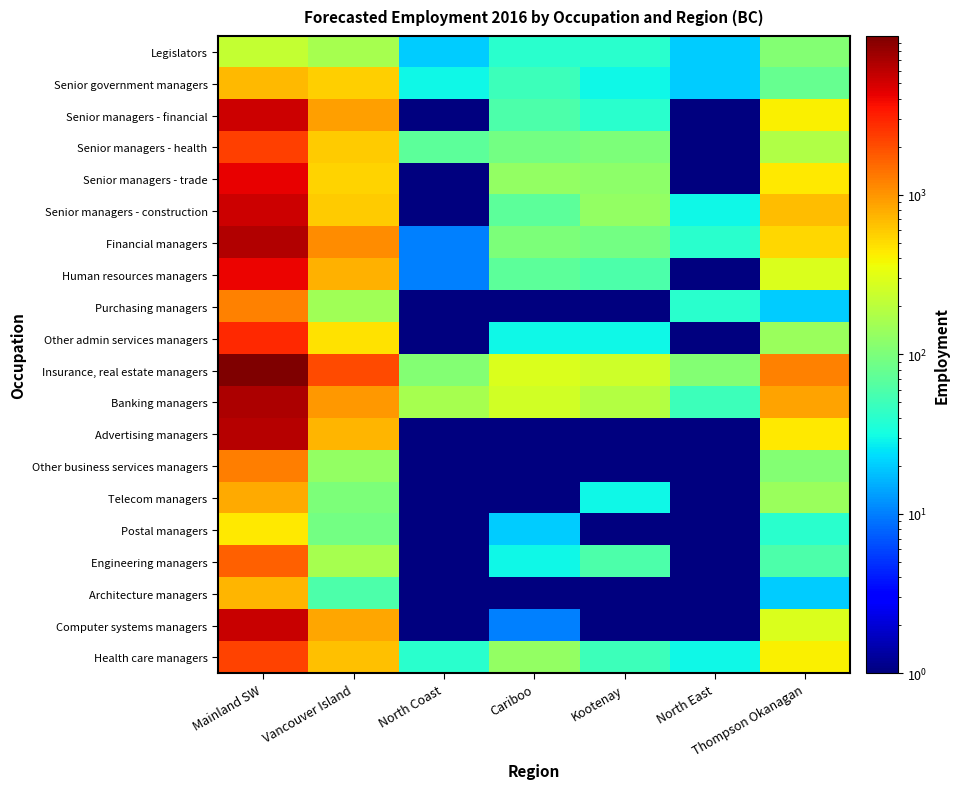

Rank the series by their maximum value, from lowest to highest.

Legislators, Postal managers, Senior government managers, Architecture managers, Telecom managers, Purchasing managers, Other business services managers, Engineering managers, Health care managers, Senior managers - health, Other admin services managers, Human resources managers, Senior managers - trade, Senior managers - financial, Senior managers - construction, Computer systems managers, Advertising managers, Financial managers, Banking managers, Insurance, real estate managers